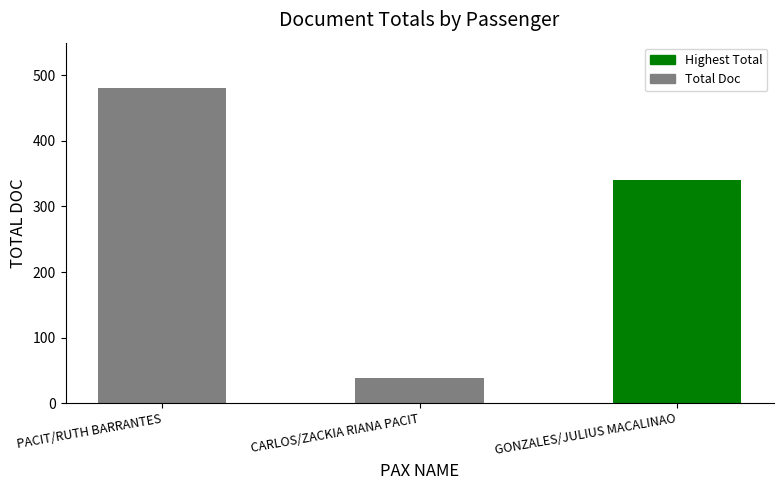

List the labels in order of value, largest first.

PACIT/RUTH BARRANTES, GONZALES/JULIUS MACALINAO, CARLOS/ZACKIA RIANA PACIT